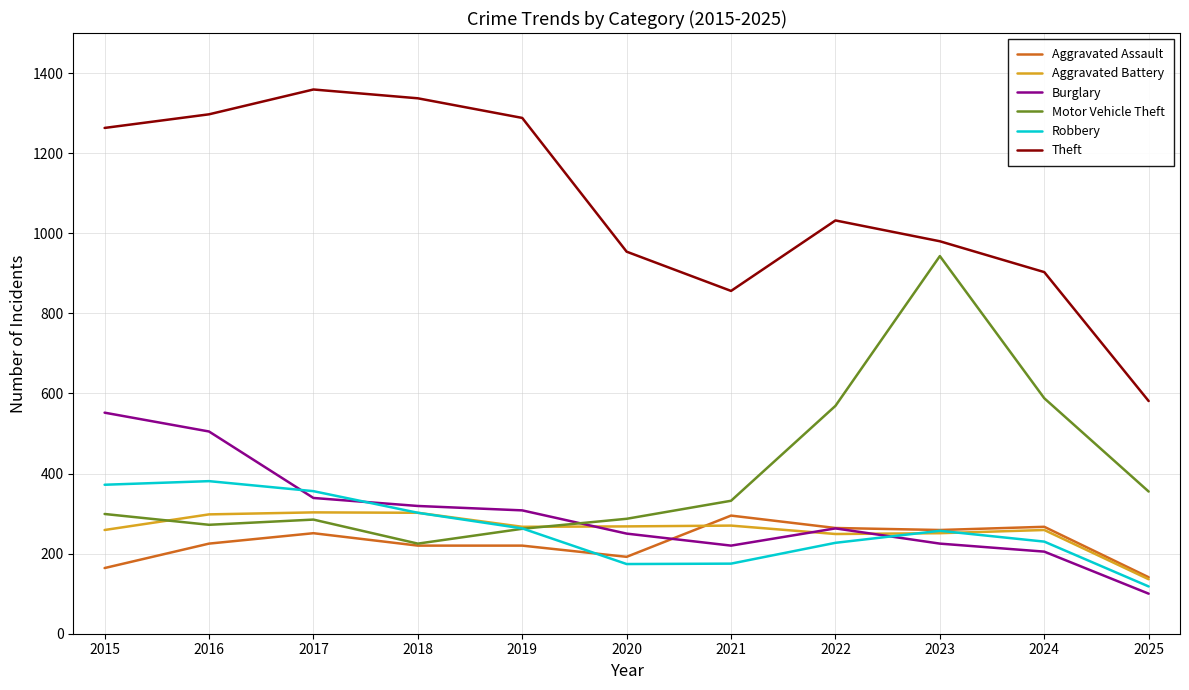

What is the lowest value of the Aggravated Assault series?

141